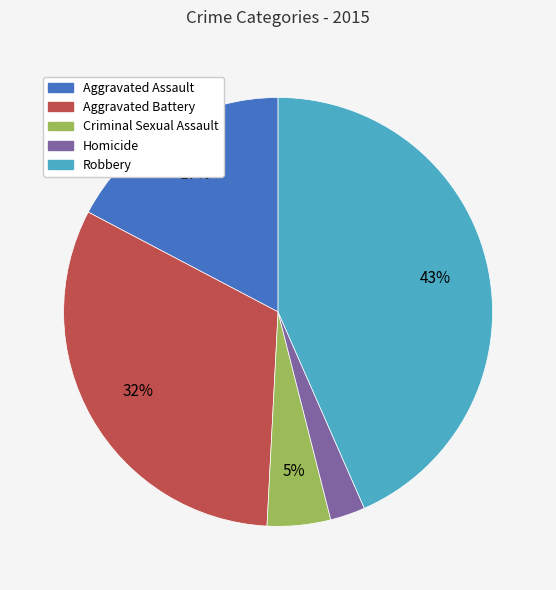

Combined, do Criminal Sexual Assault and Robbery account for over 50%?

No